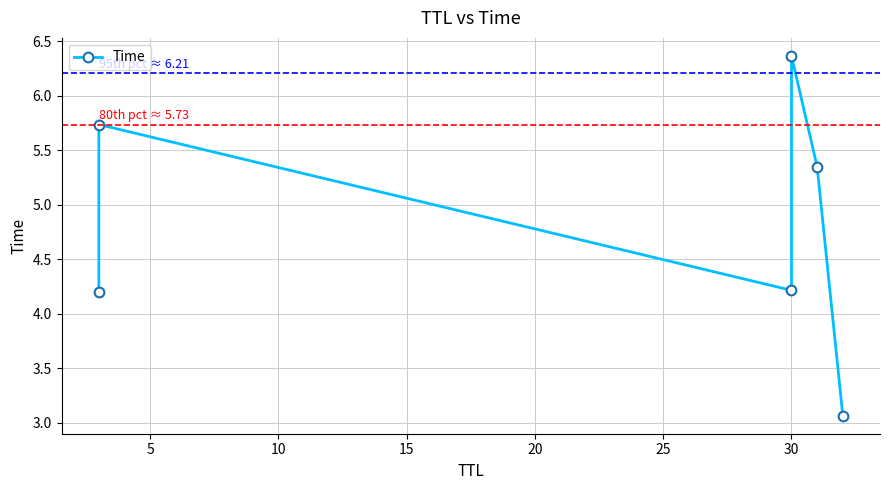

What is the maximum value shown in the chart?

6.4